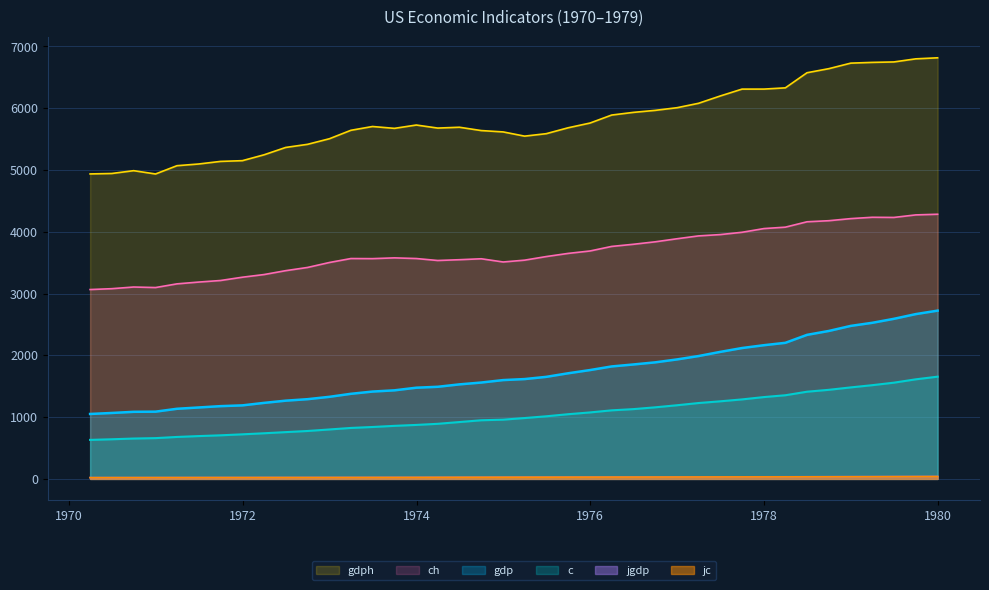

True or false: gdp and ch cross at least once.

False